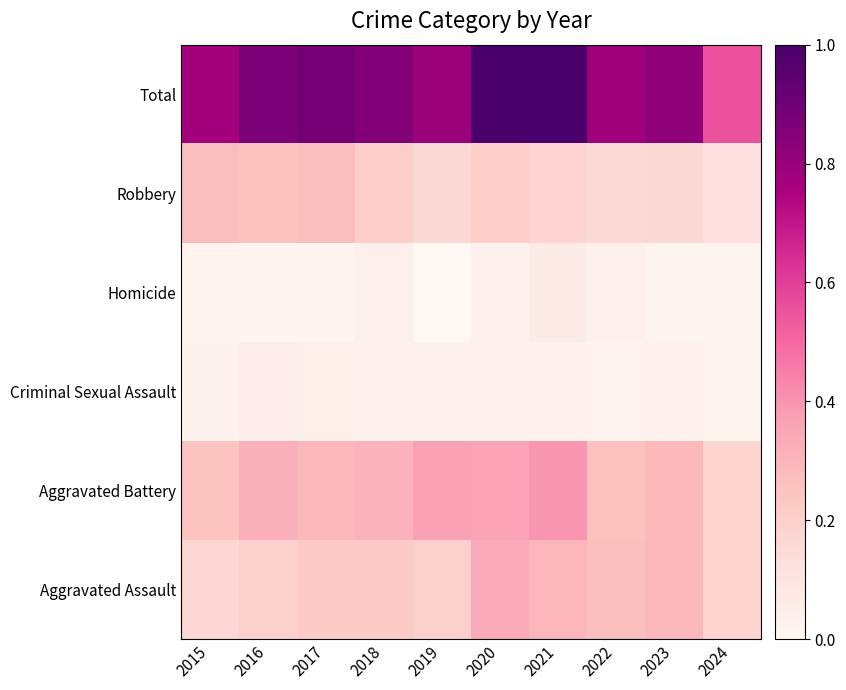

Which label corresponds to the smallest value in the chart?

2019